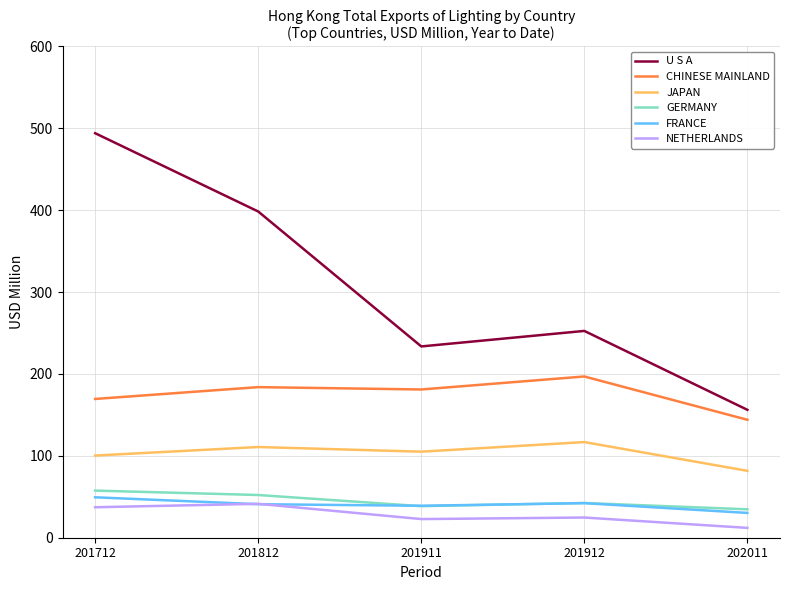

Where is the first local maximum for NETHERLANDS?

201812